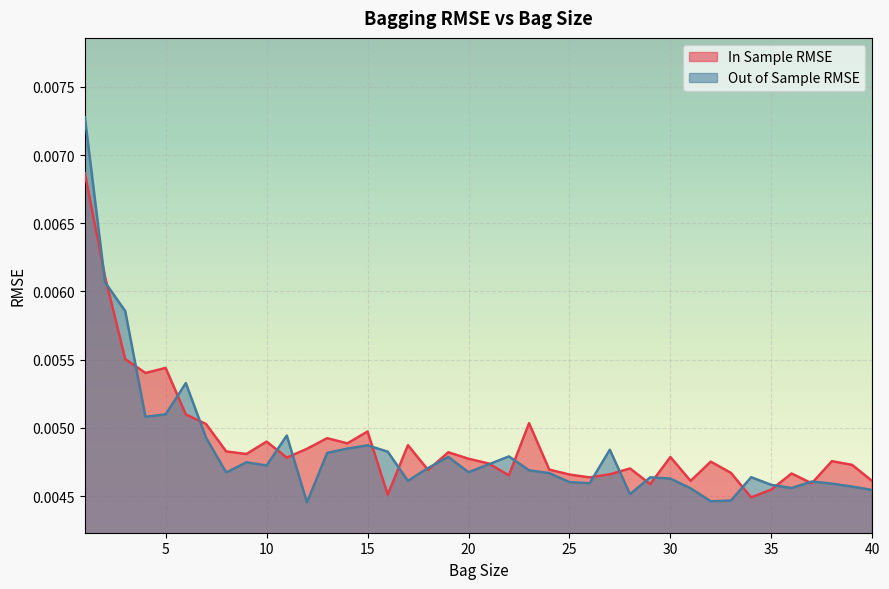

Rank the series by their average value, from highest to lowest.

In Sample RMSE, Out of Sample RMSE